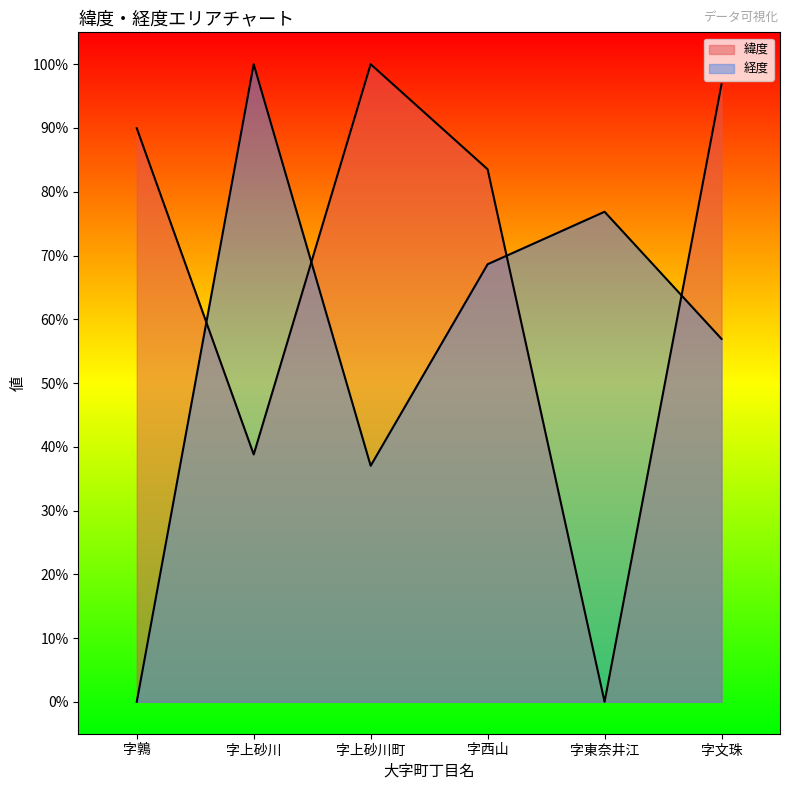

How many lines are shown in the chart?

2